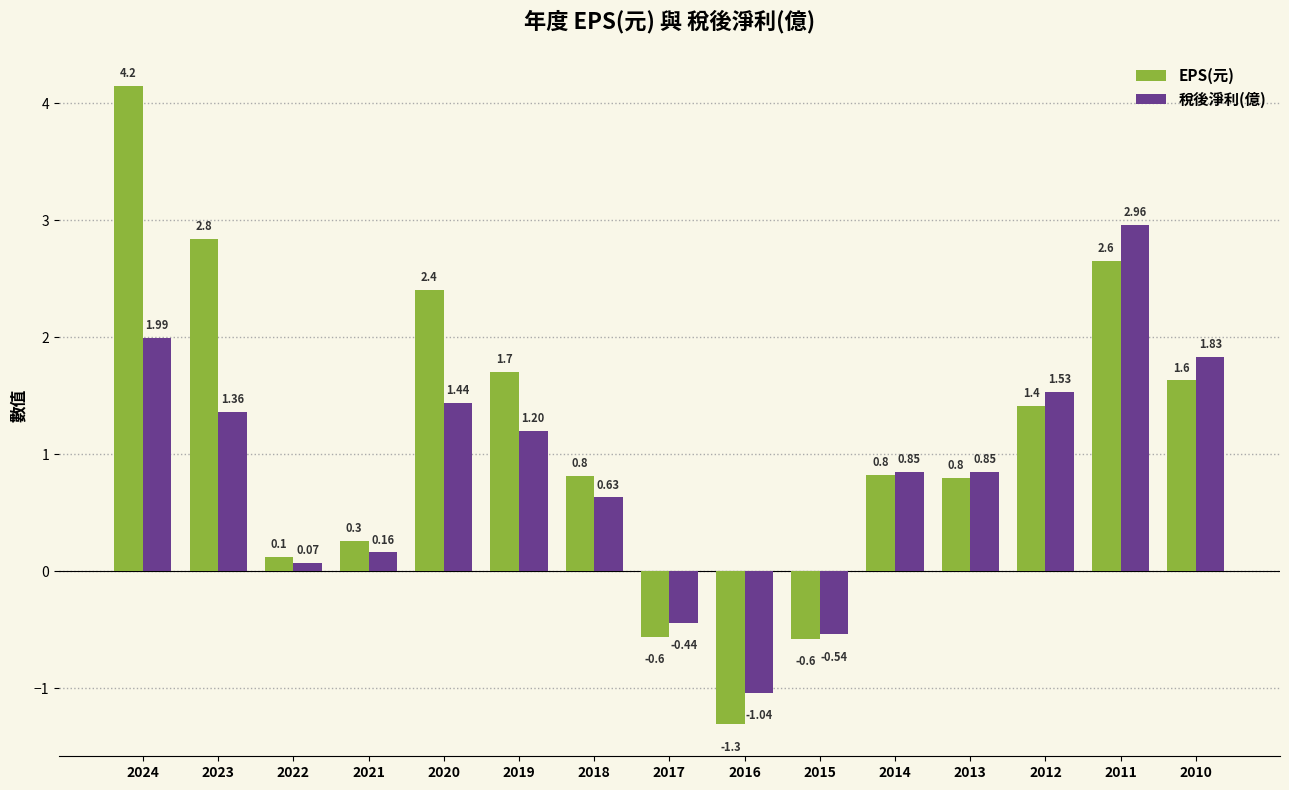

At which category is the sum across all series the highest?

2024